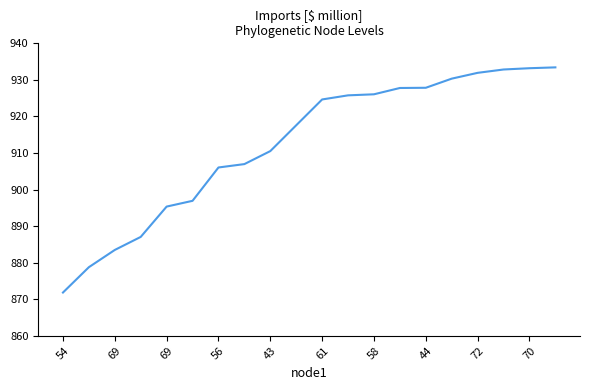

What is the greatest value displayed?

933.4